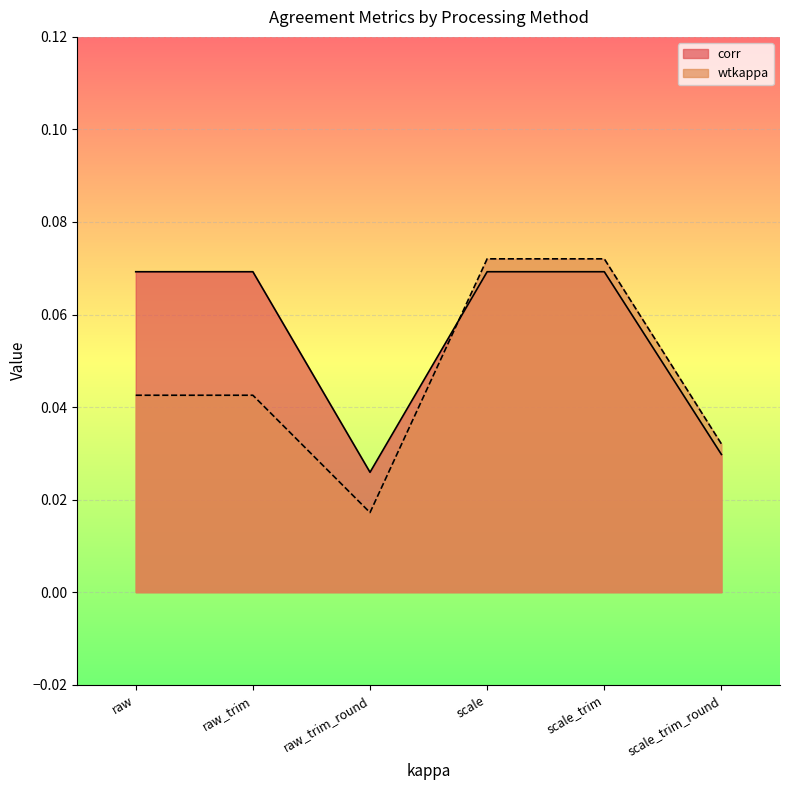

At which label is wtkappa closest to 0?

raw_trim_round